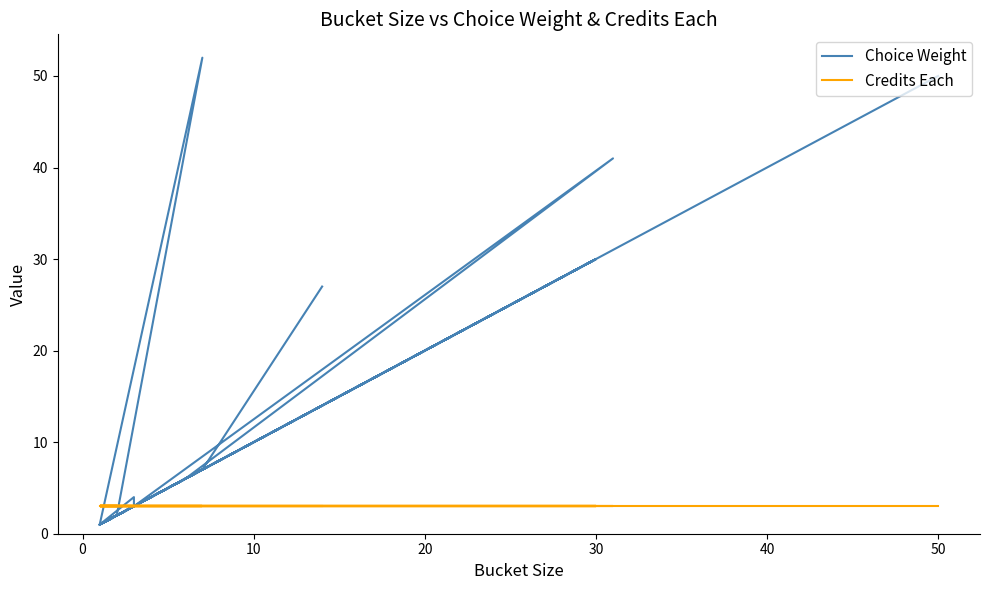

What is the difference between the maximum and minimum values in the Choice Weight series?

51